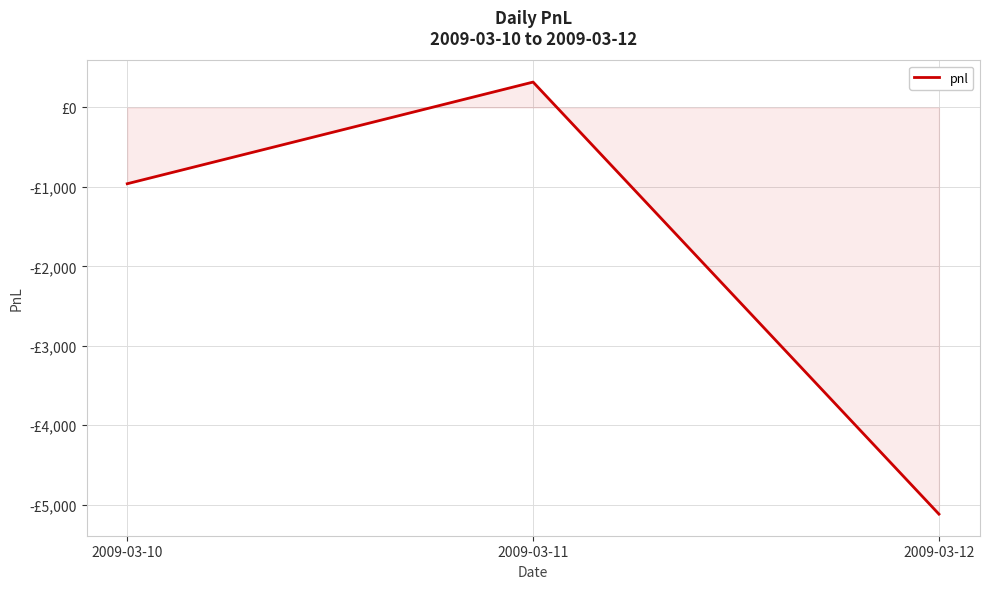

What is the average value?

-1920